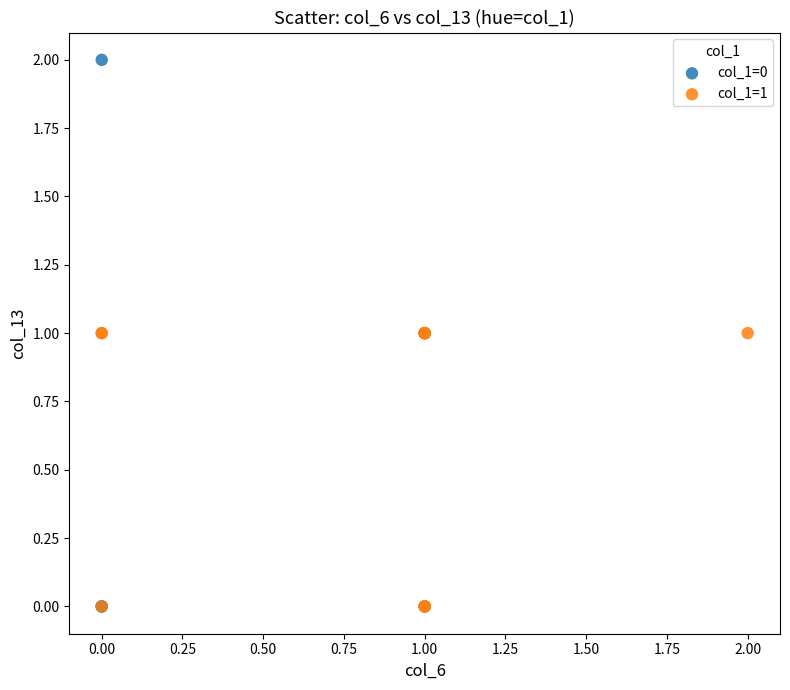

Which series contains the highest Y value?

col_1=0